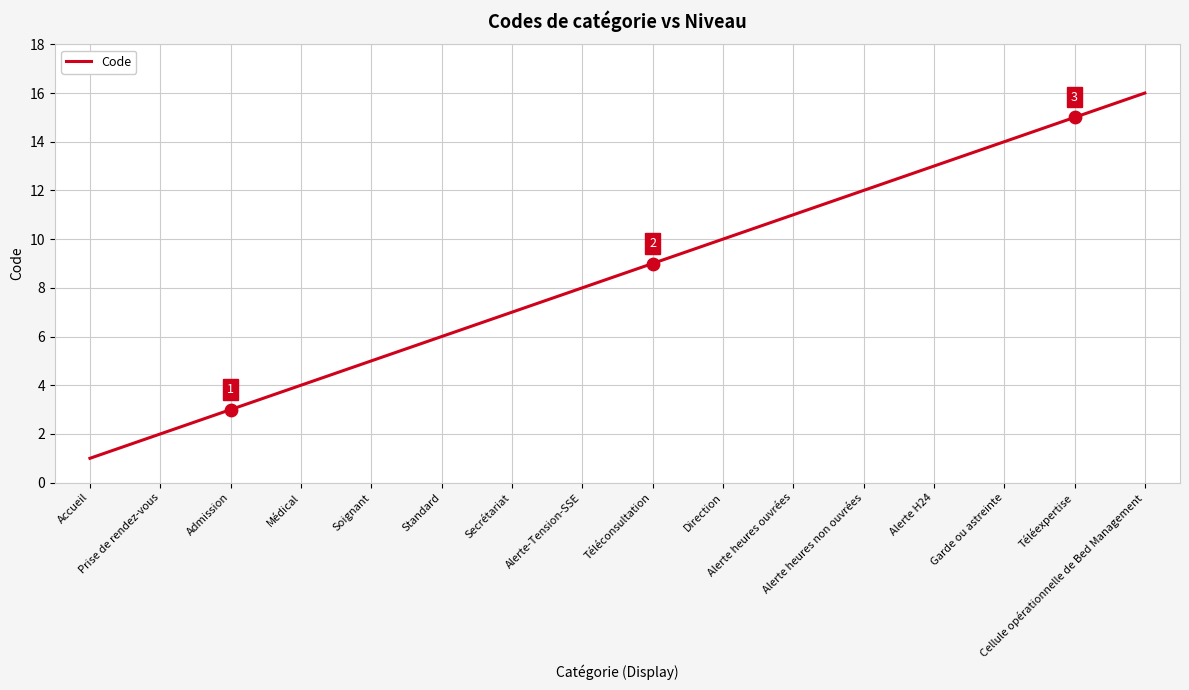

What is the change in value from Alerte-Tension-SSE to Cellule opérationnelle de Bed Management?

+8